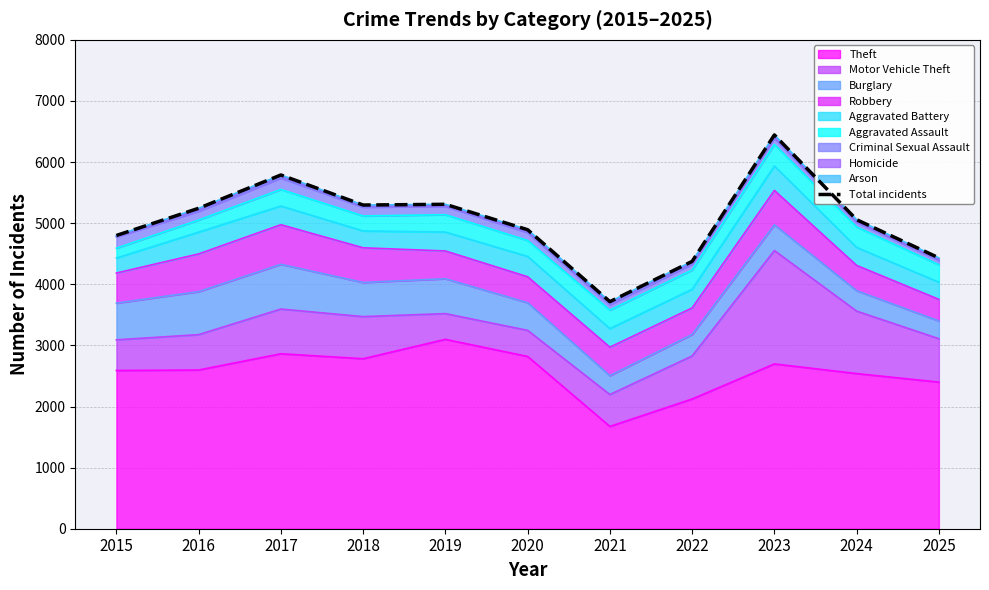

Does the chart have visible grid lines?

Yes